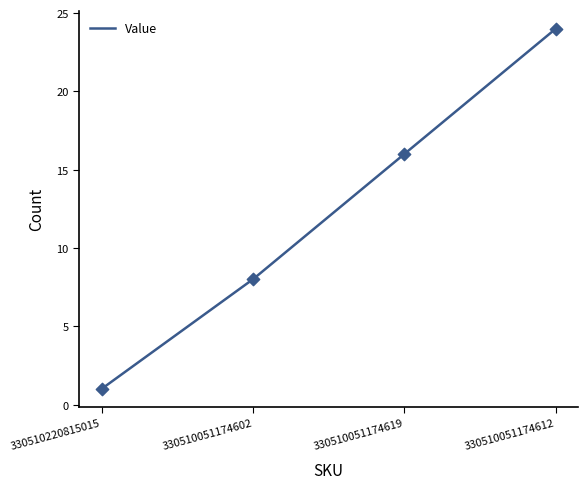

Approximately how many times larger is the value at 330510051174612 compared to 330510051174602?

3.0